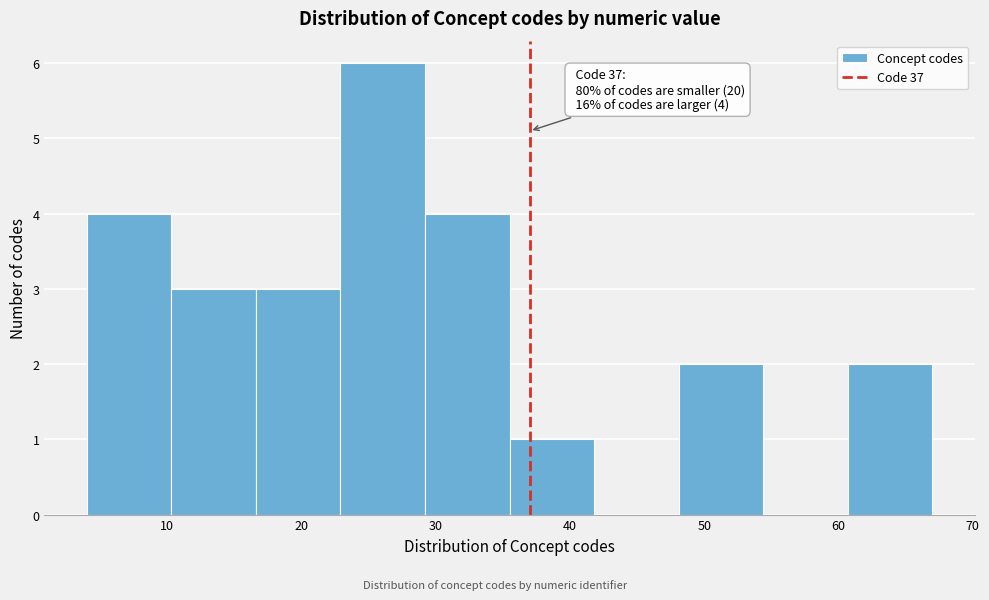

Over which range of the x-axis is the bar tallest?

22.9 to 29.2